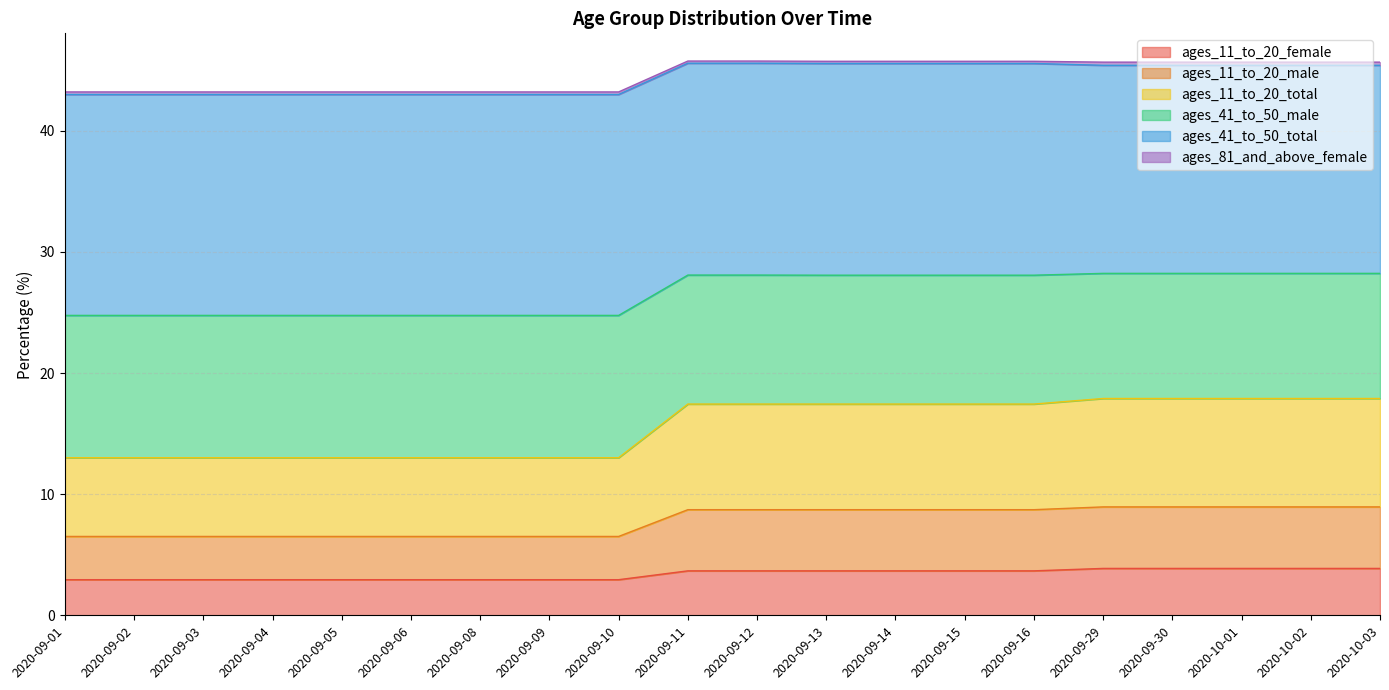

Where is ages_11_to_20_total nearest to the value 15?

2020-09-01